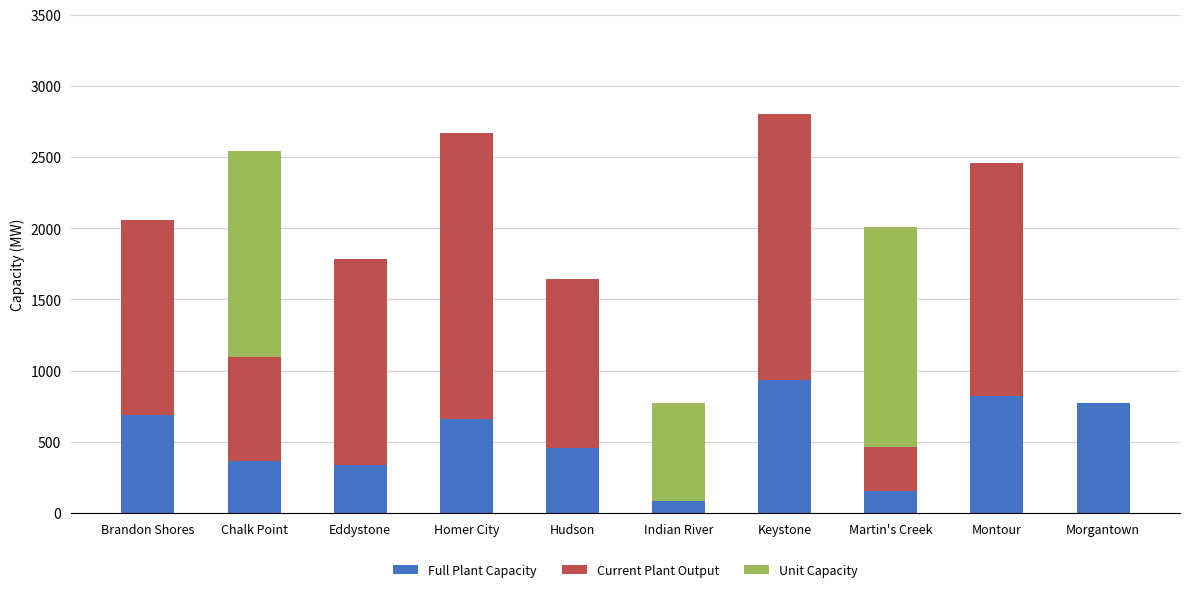

Which category has the highest value in the Full Plant Capacity series?

Keystone